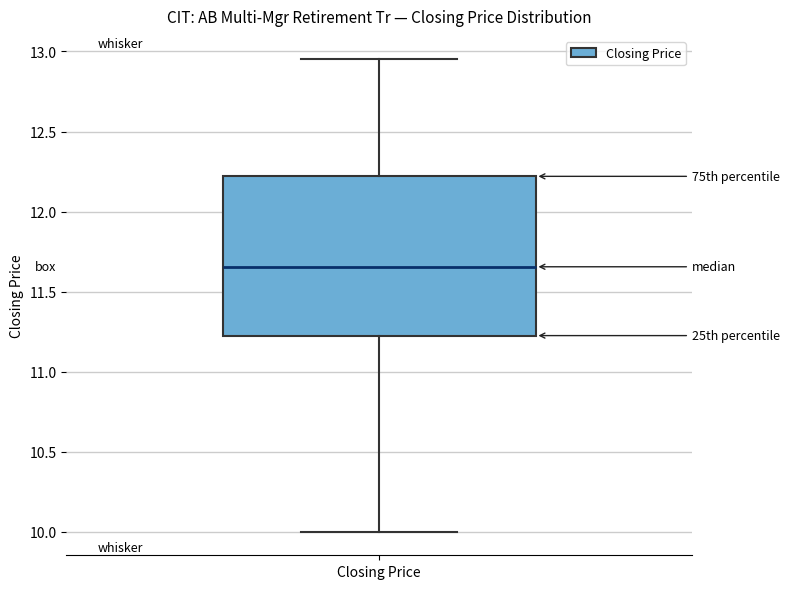

Read this box plot against the y-axis: the position of the median line, the range covered by the box, and the ends of both whiskers. The values are not printed on the chart, so give them approximately, as read against the axis.

median 11.65, box 11.20 to 12.20, whiskers 10.00 to 12.95